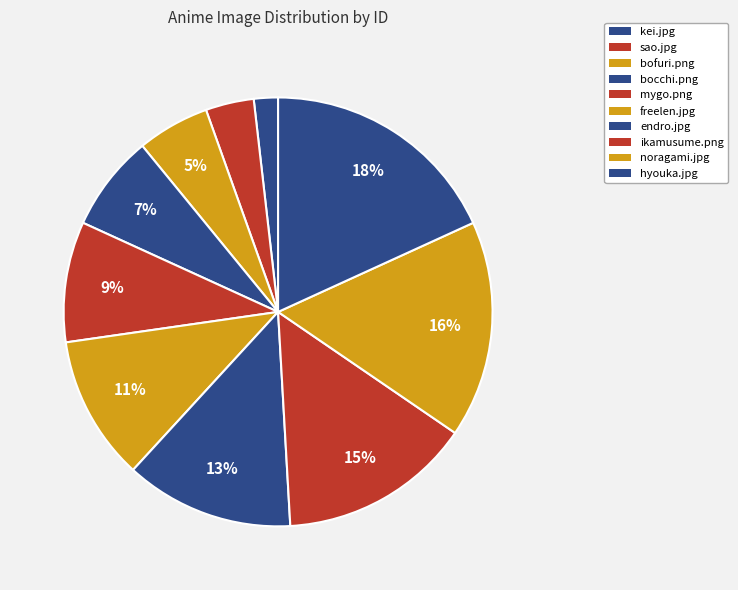

How many slices are in this pie chart?

10